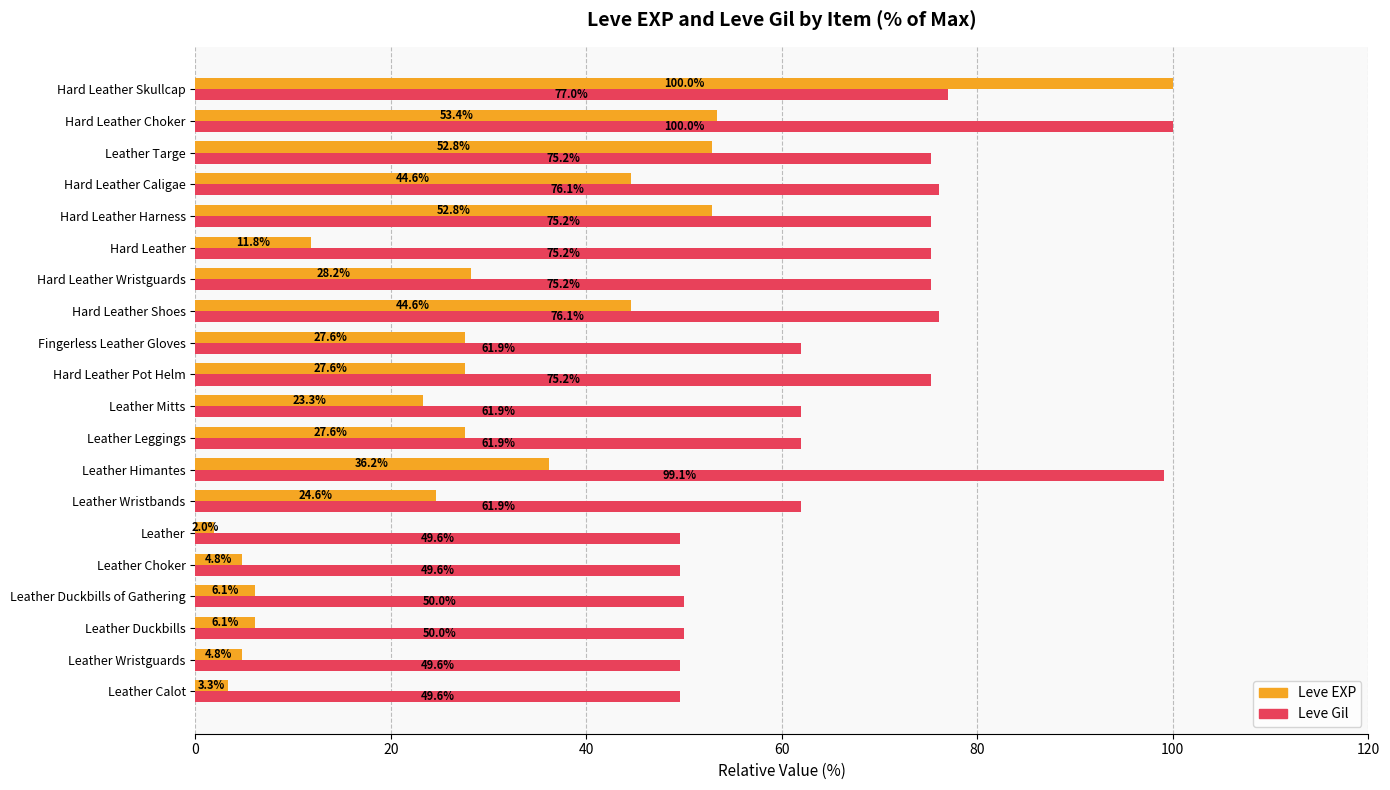

What is the average value of the Leve Gil series?

67.5